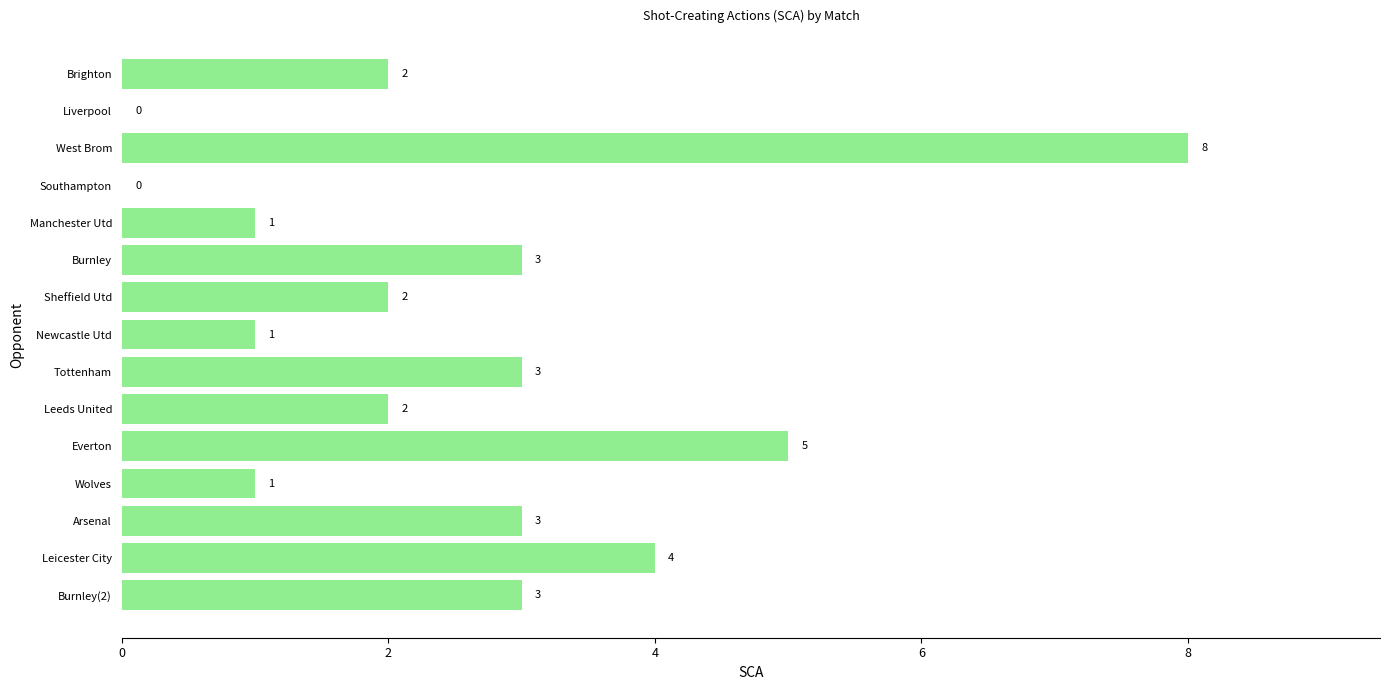

Where is the data nearest to the value 4?

Leicester City